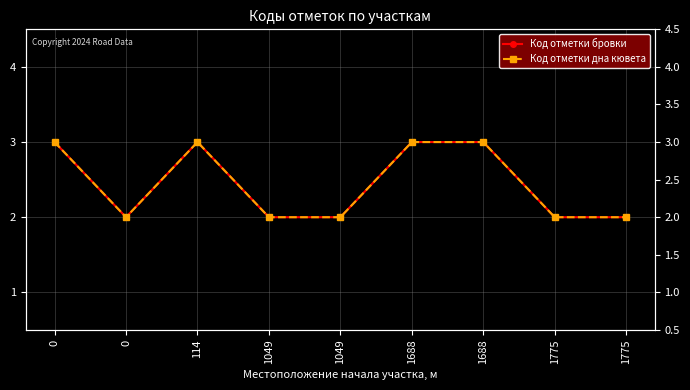

Between 1688 and 1688, which is larger?

1688